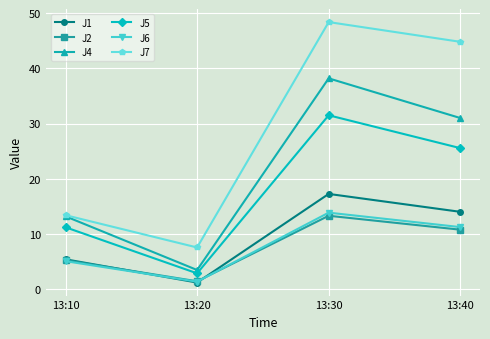

What is the smallest value displayed?

1.2